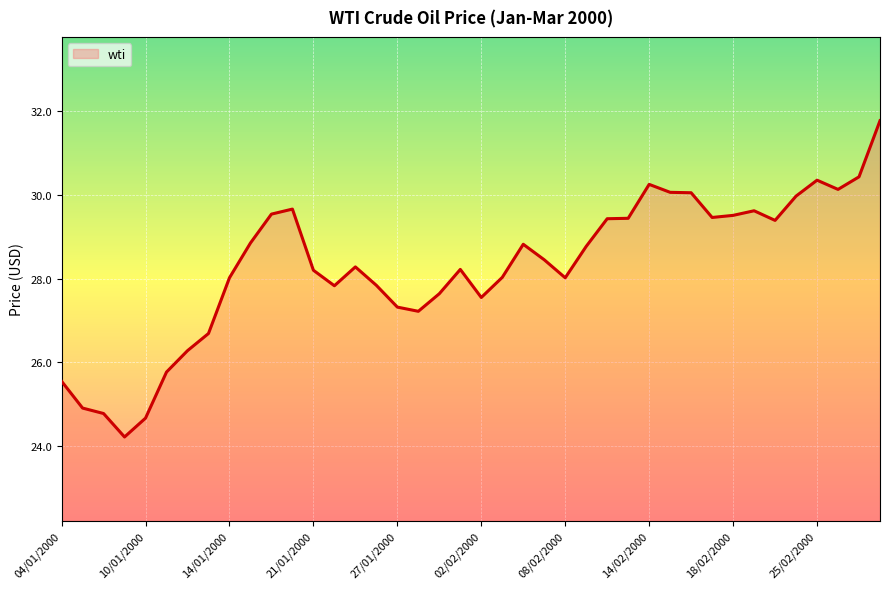

Does the chart display data point markers on the line(s)?

No